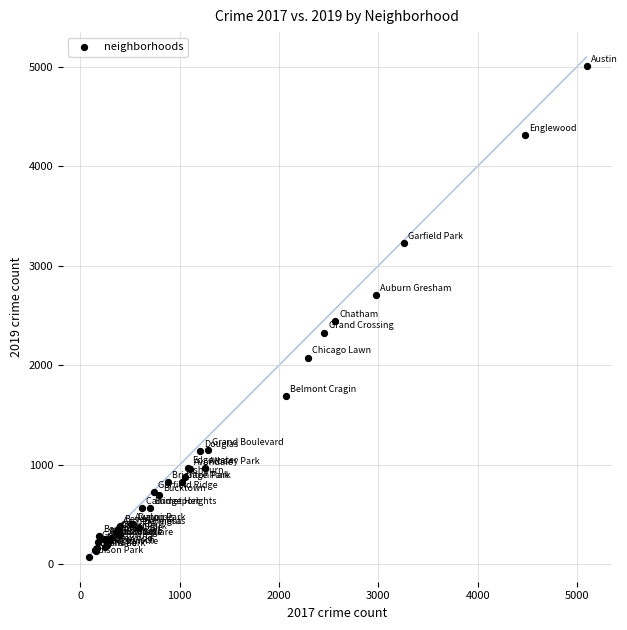

What Y value in the scatter plot is closest to 2542?

2441